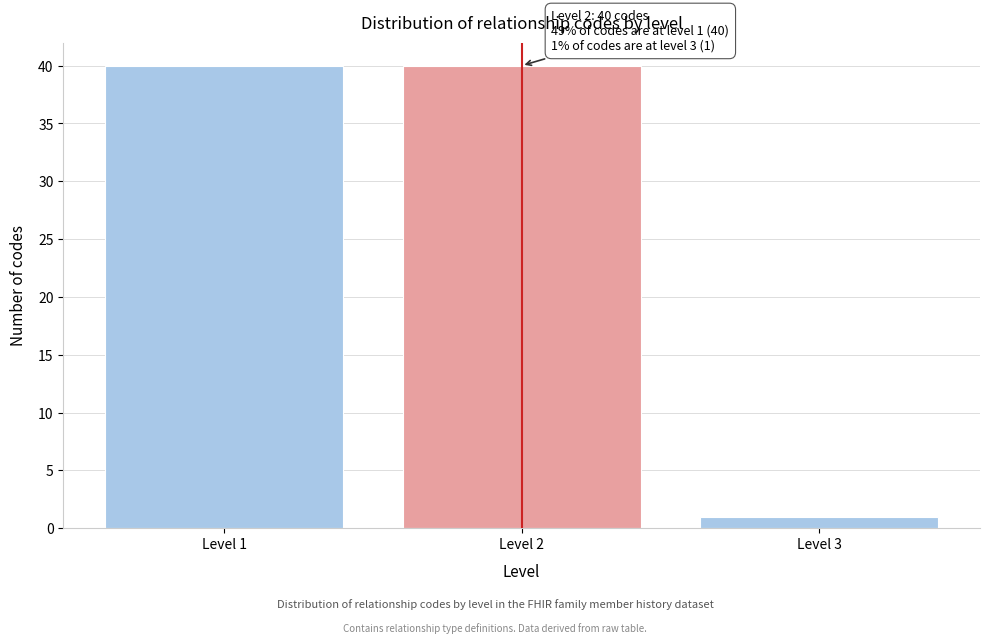

Reading right to left, what are all the values shown in this chart?

Level 3=1	Level 2=40	Level 1=40